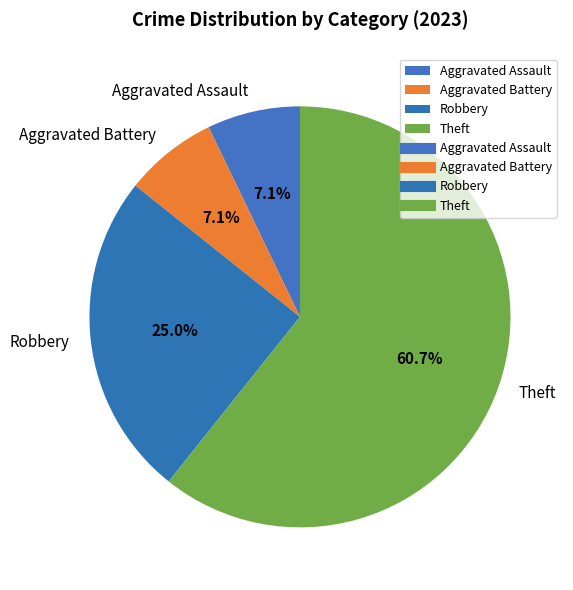

What percentage is the Theft slice, to the nearest percent?

61%